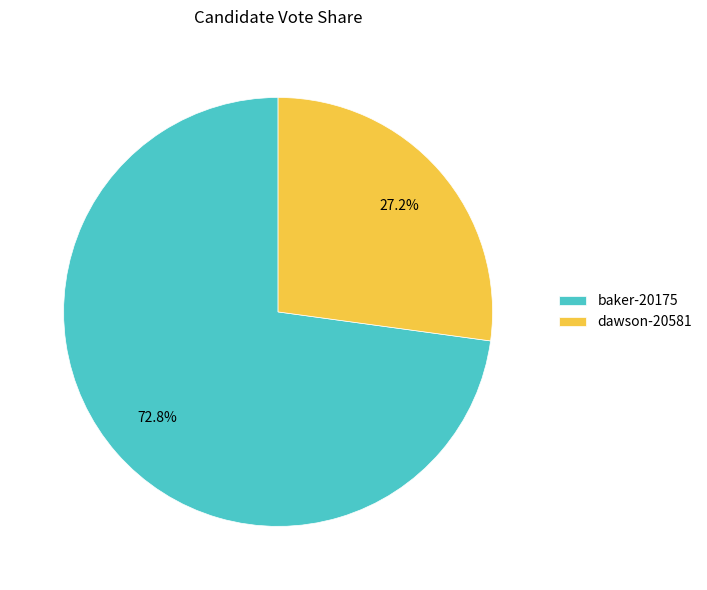

How many segments does this pie chart have?

2